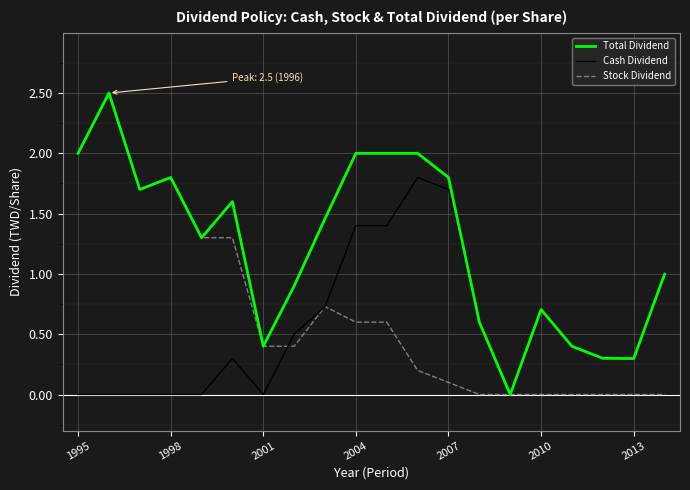

What is the greatest value displayed?

2.5